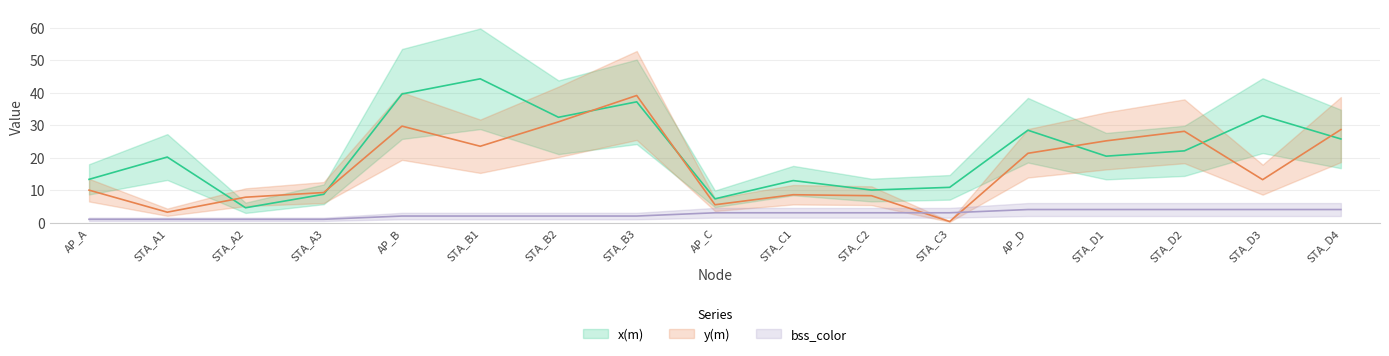

Reading right to left, transcribe all the data shown in this chart.

x(m): 25.7	32.9	22.1	20.4	28.4	10.8	10.0	12.9	7.3	37.2	32.4	44.2	39.6	8.7	4.5	20.2	13.3
y(m): 28.6	13.2	28.1	25.1	21.3	0.3	8.3	8.6	5.5	39.1	31.0	23.5	29.7	9.2	7.8	3.2	10.0
bss_color: 4.0	4.0	4.0	4.0	4.0	3.0	3.0	3.0	3.0	2.0	2.0	2.0	2.0	1.0	1.0	1.0	1.0